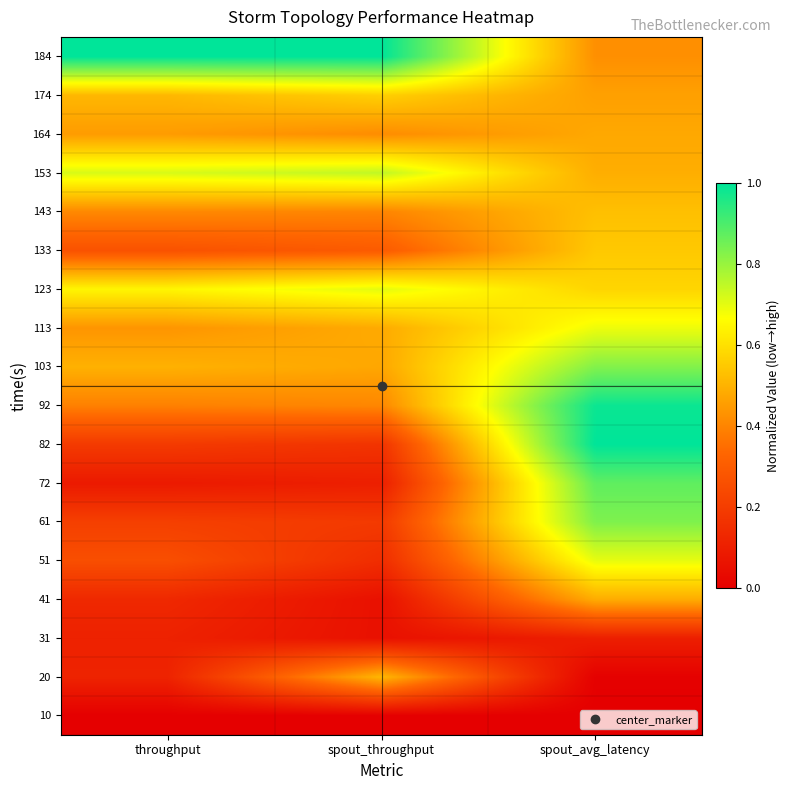

Reading left to right, what are all the values shown in this chart?

10: throughput=0.0	spout_throughput=0.0	spout_avg_latency=0.0
20: throughput=0.1	spout_throughput=0.5	spout_avg_latency=0.0
31: throughput=0.1	spout_throughput=0.1	spout_avg_latency=0.1
41: throughput=0.1	spout_throughput=0.1	spout_avg_latency=0.5
51: throughput=0.3	spout_throughput=0.1	spout_avg_latency=0.7
61: throughput=0.2	spout_throughput=0.2	spout_avg_latency=0.8
72: throughput=0.1	spout_throughput=0.1	spout_avg_latency=0.9
82: throughput=0.2	spout_throughput=0.2	spout_avg_latency=1.0
92: throughput=0.4	spout_throughput=0.4	spout_avg_latency=1.0
103: throughput=0.5	spout_throughput=0.5	spout_avg_latency=0.8
113: throughput=0.4	spout_throughput=0.5	spout_avg_latency=0.7
123: throughput=0.6	spout_throughput=0.7	spout_avg_latency=0.6
133: throughput=0.3	spout_throughput=0.3	spout_avg_latency=0.5
143: throughput=0.4	spout_throughput=0.4	spout_avg_latency=0.5
153: throughput=0.7	spout_throughput=0.7	spout_avg_latency=0.5
164: throughput=0.5	spout_throughput=0.4	spout_avg_latency=0.5
174: throughput=0.5	spout_throughput=0.6	spout_avg_latency=0.5
184: throughput=1.0	spout_throughput=1.0	spout_avg_latency=0.4